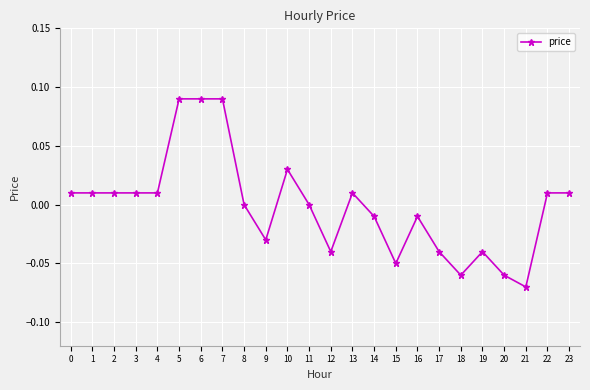

Between 1 and 8, which is larger?

1